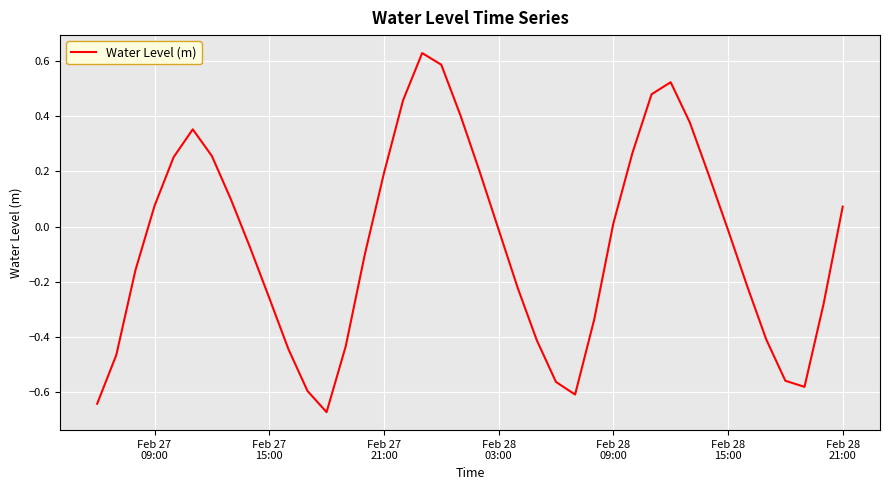

How many interior local peaks (higher than both neighbors) does the data have?

3